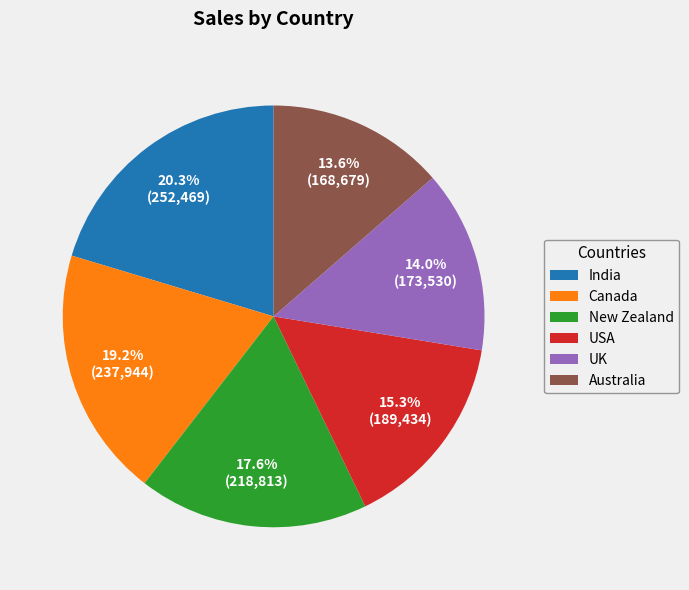

Is there any slice that represents more than half of the pie?

No